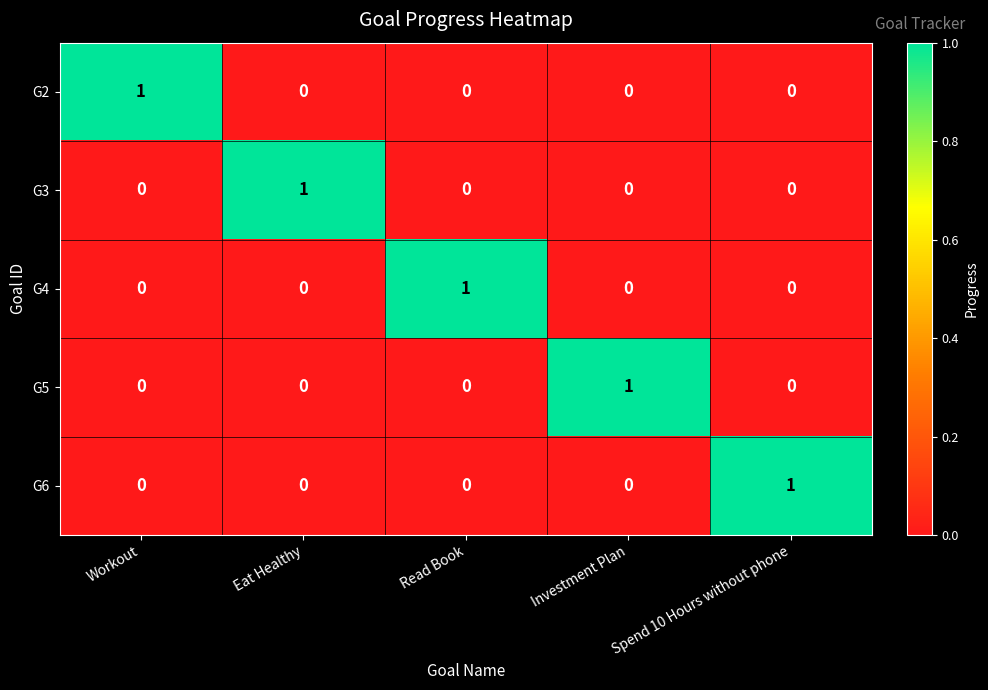

True or false: G3 has a value of -1 at Read Book.

False